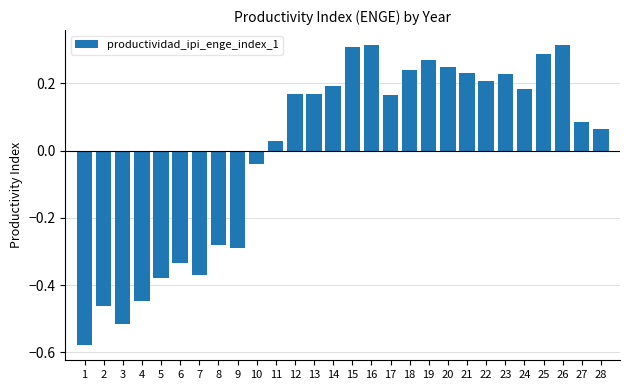

What is the change in value from 4 to 11?

+0.5